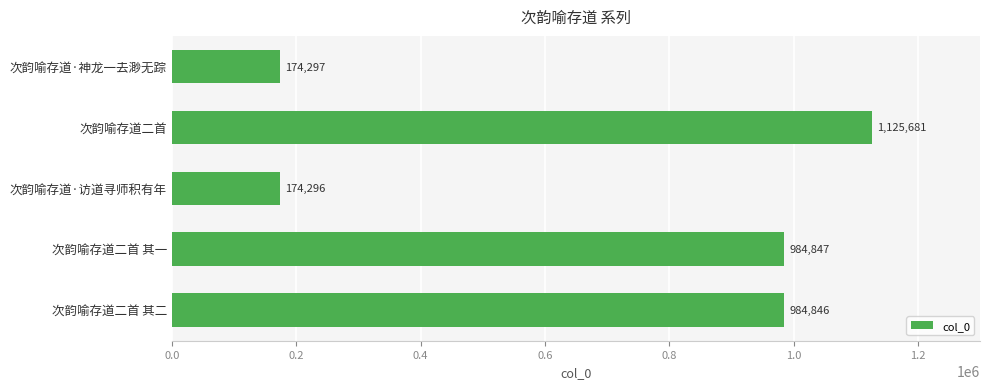

Reading bottom to top, list all the values displayed in this chart.

984846	984847	174296	1125681	174297